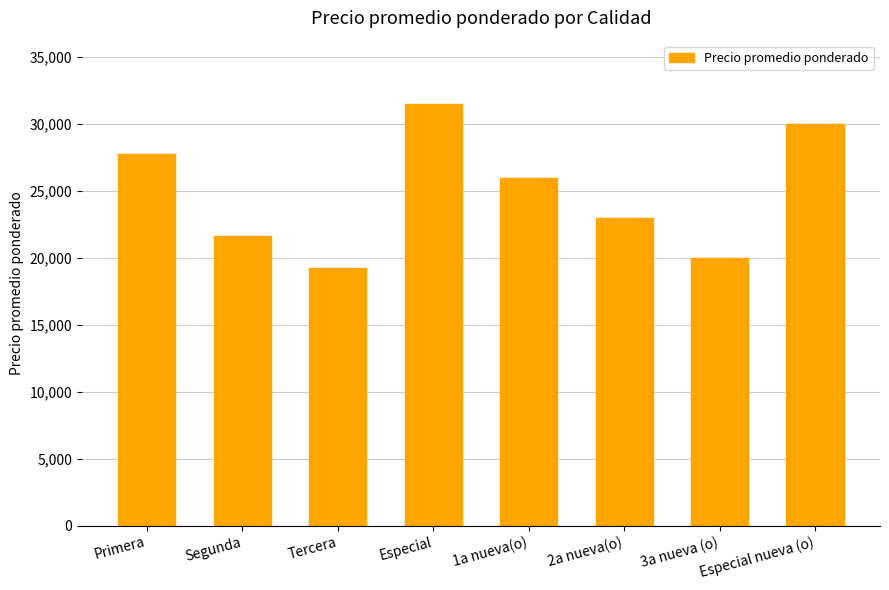

How many data points are less than 26000?

4